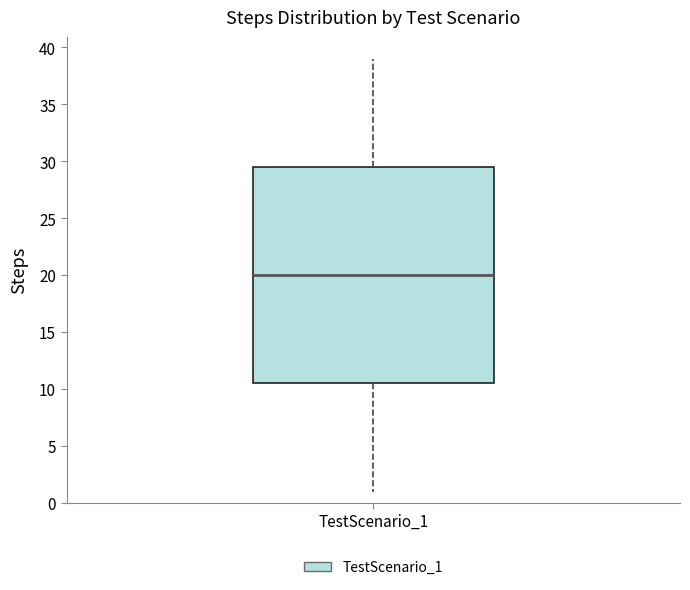

Read this box plot against the y-axis: the position of the median line, the range covered by the box, and the ends of both whiskers. The values are not printed on the chart, so give them approximately, as read against the axis.

median 20.0, box 10.5 to 29.5, whiskers 1.0 to 39.0